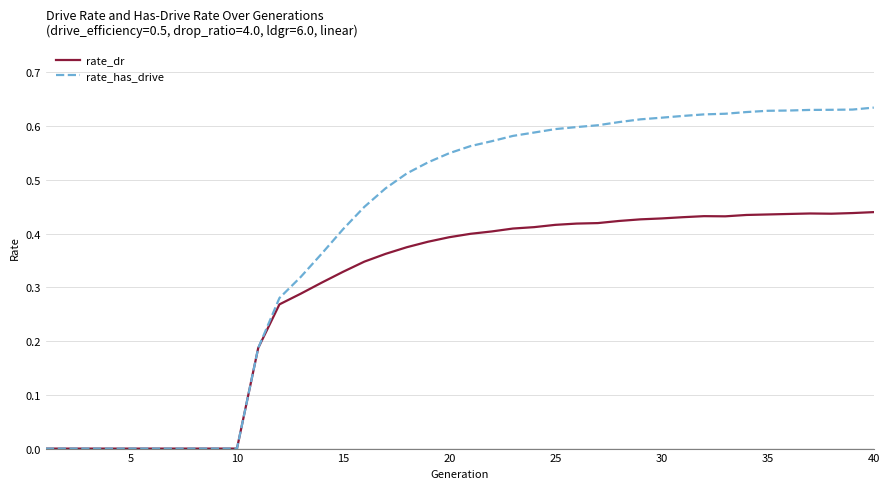

Rank the series by their average value, from lowest to highest.

rate_dr, rate_has_drive